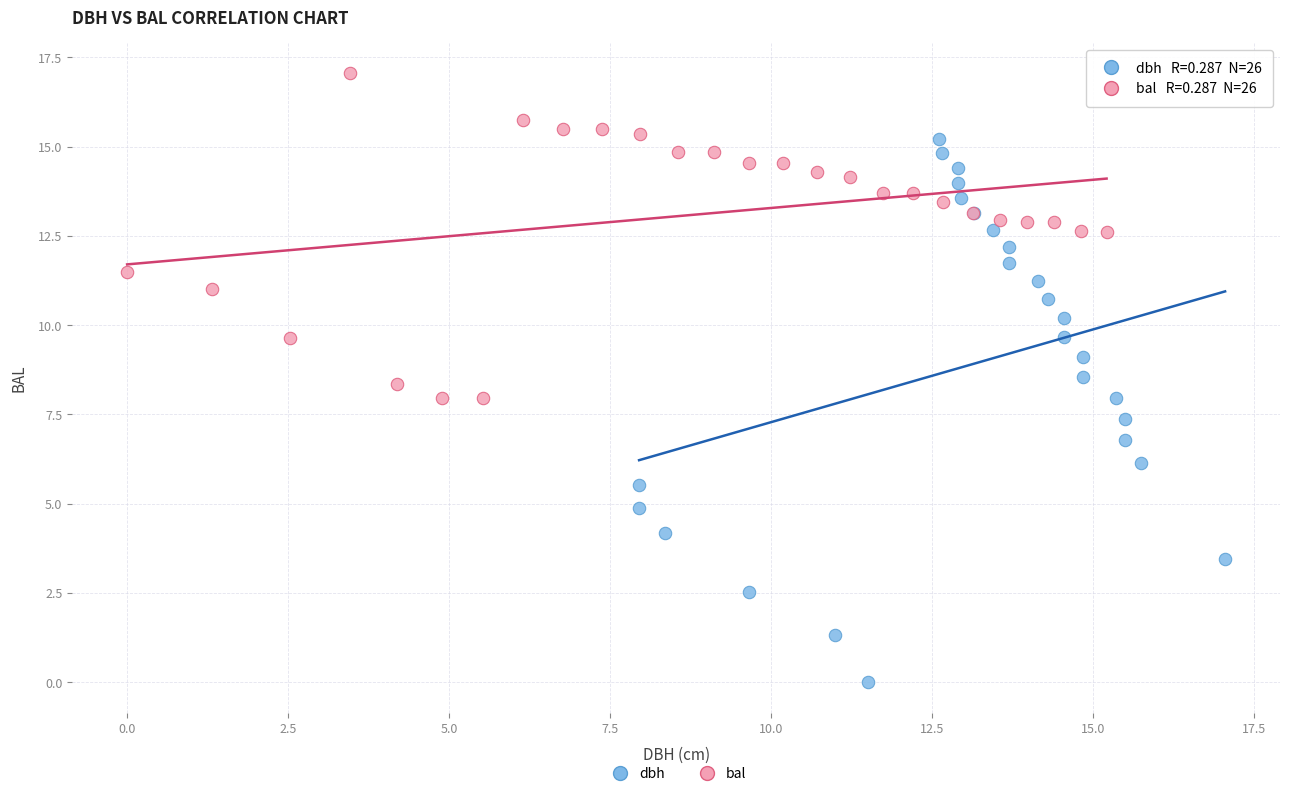

What are all the series names shown in the legend?

dbh, bal